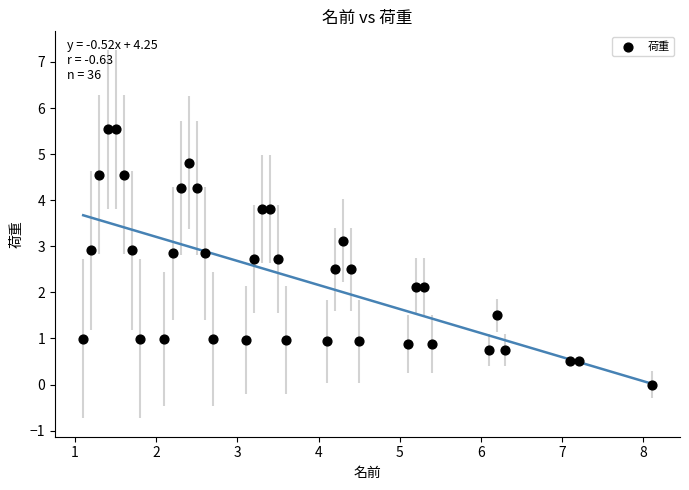

What is the range of Y values (max minus min)?

5.5